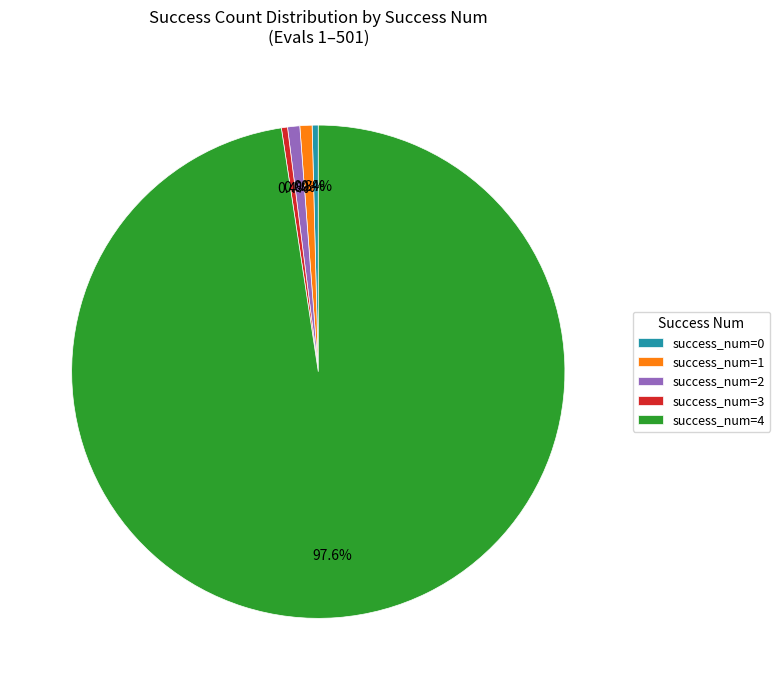

What percentage is NOT represented by success_num=1?

99.2%